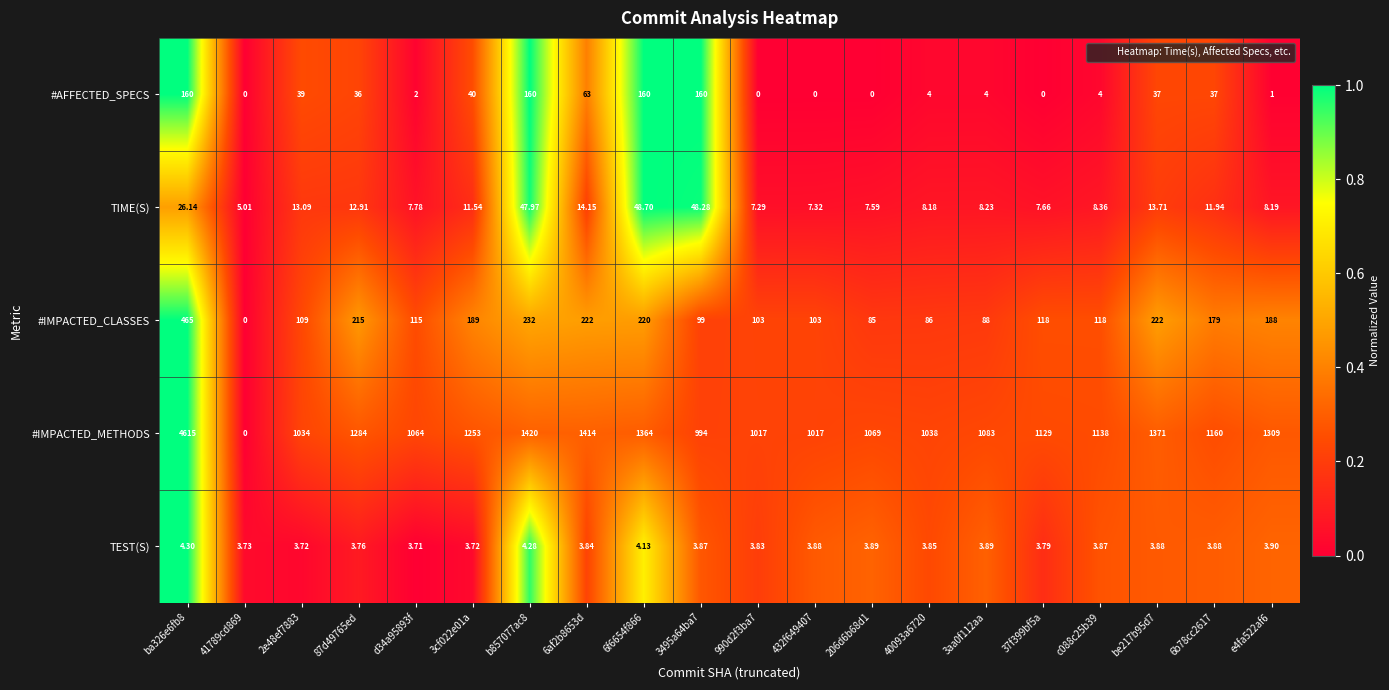

Rank the series by their maximum value, from highest to lowest.

#IMPACTED_METHODS, #IMPACTED_CLASSES, #AFFECTED_SPECS, TIME(S), TEST(S)